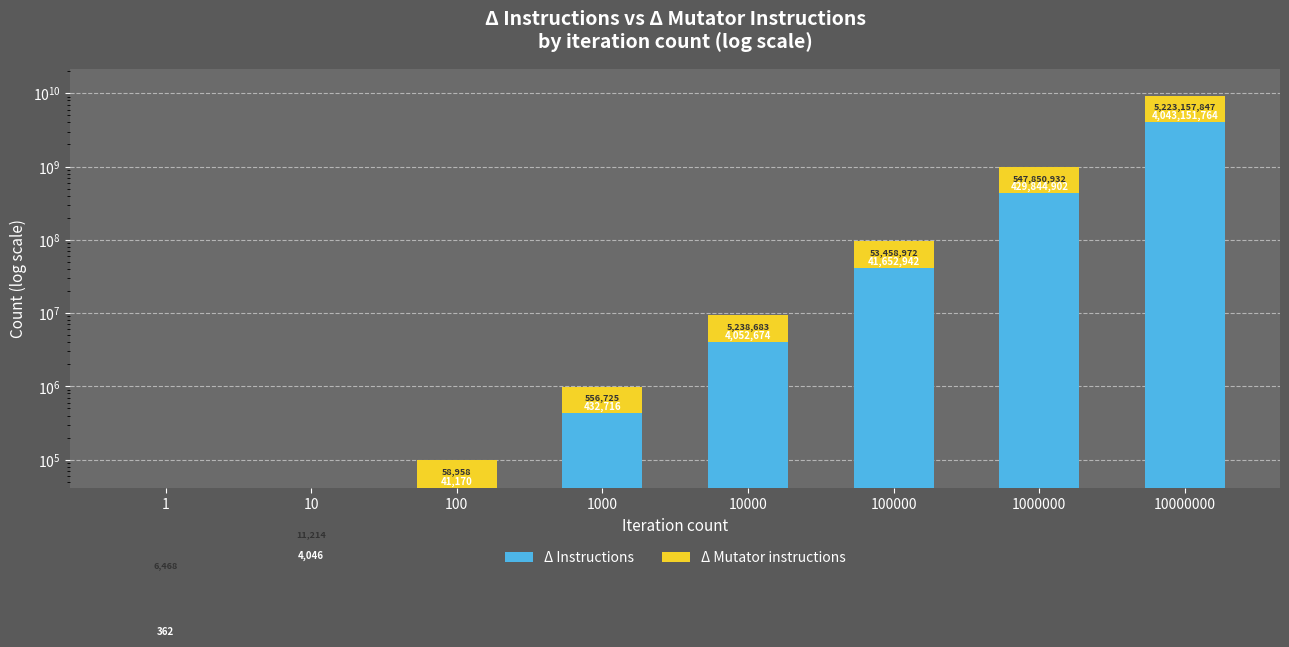

The Δ Mutator instructions series shows 24991 at 100. True or false?

False